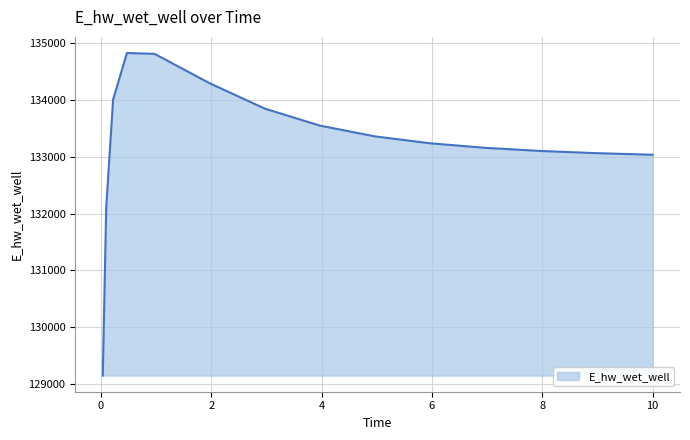

What is the smallest value displayed?

129145.9